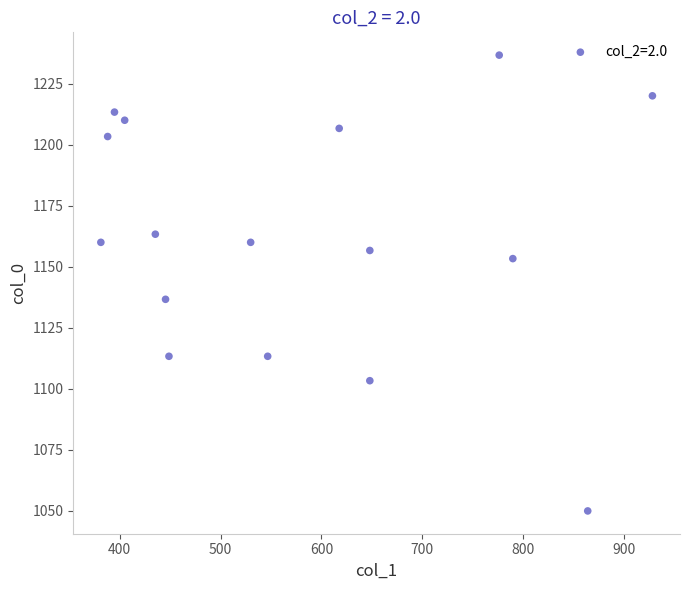

What is the range of Y values (max minus min)?

186.7